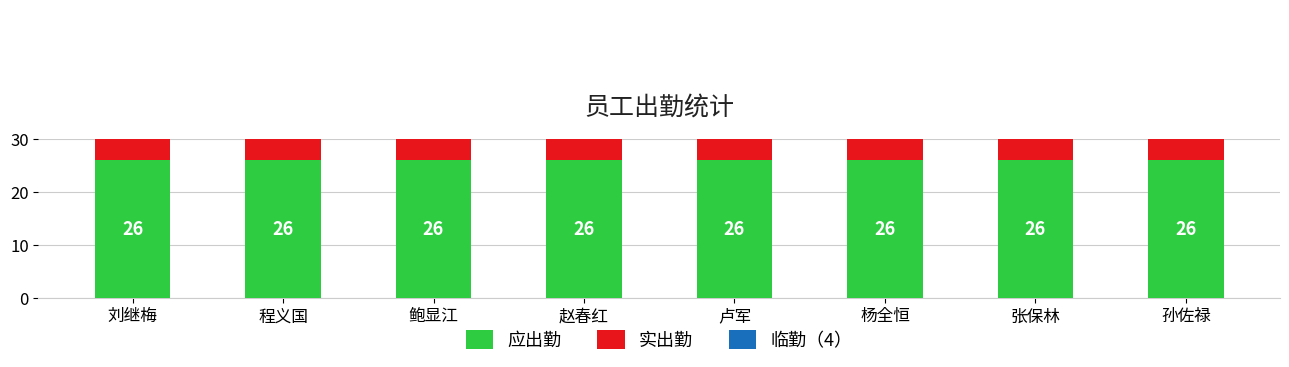

Rank the series at 张保林 from highest to lowest value.

应出勤, 实出勤, 临勤（4）